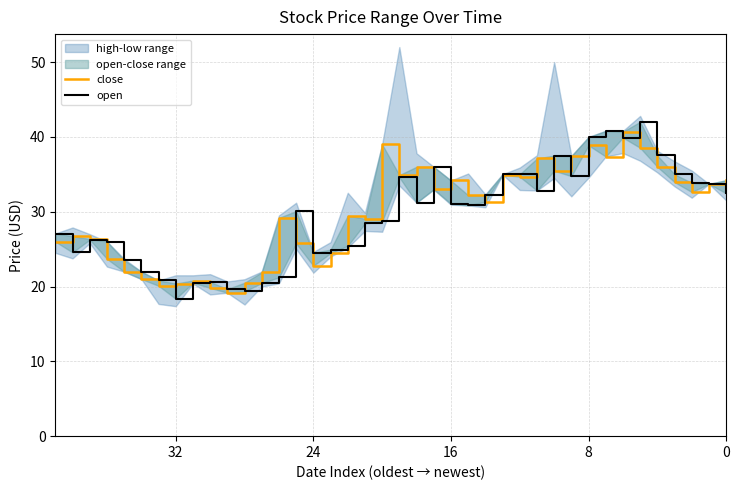

Does the chart have visible grid lines?

Yes